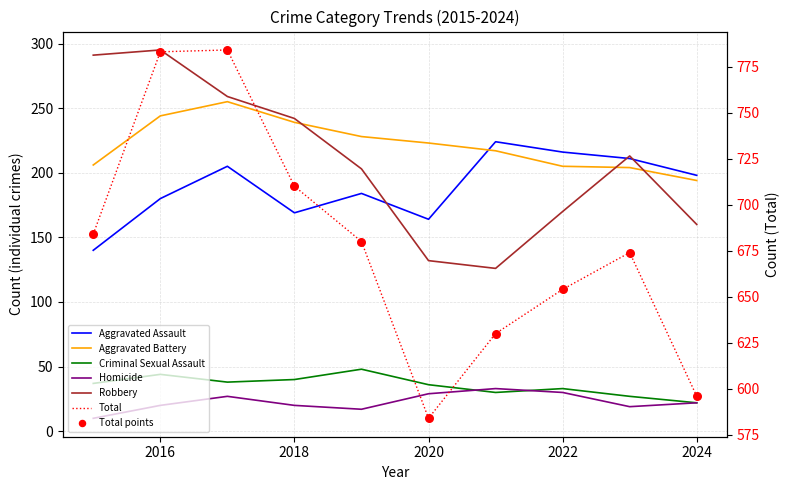

What are all the series names shown in the legend?

Aggravated Assault, Aggravated Battery, Criminal Sexual Assault, Homicide, Robbery, Total